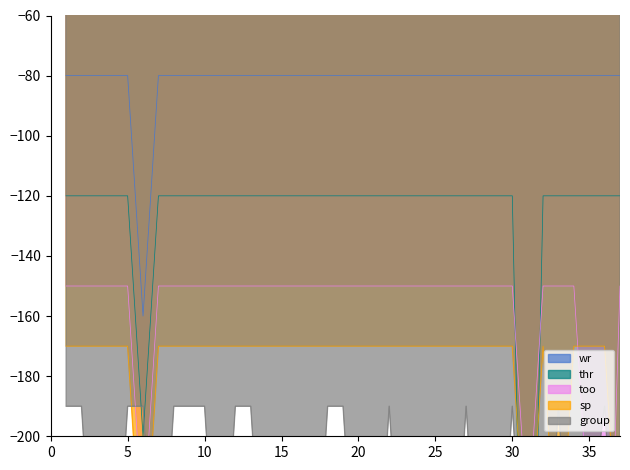

List the series in order of their peak value, highest first.

wr, thr, too, sp, group